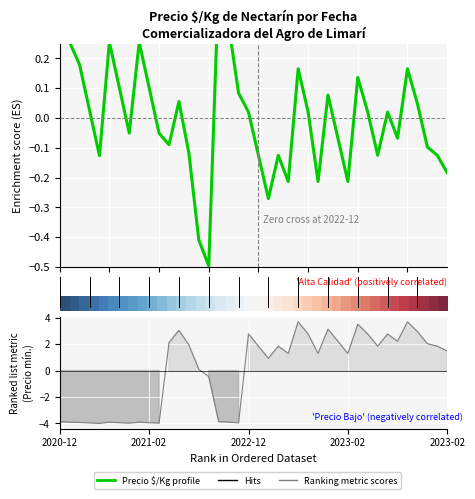

Where does the Ranking metric scores series first go above 1?

11